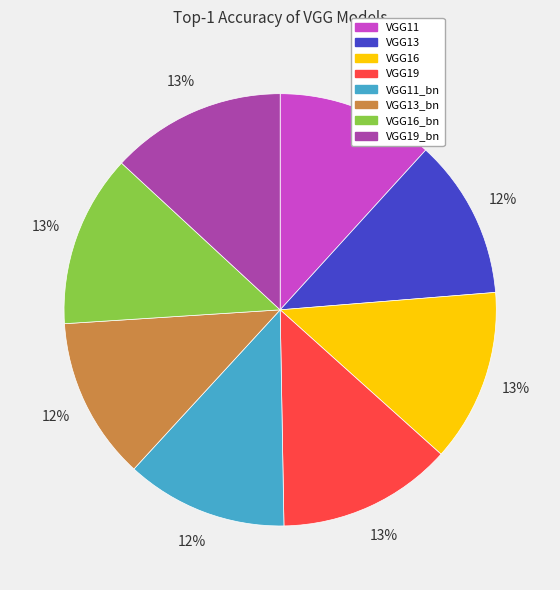

The VGG19_bn slice represents 25% of the pie. True or false?

False